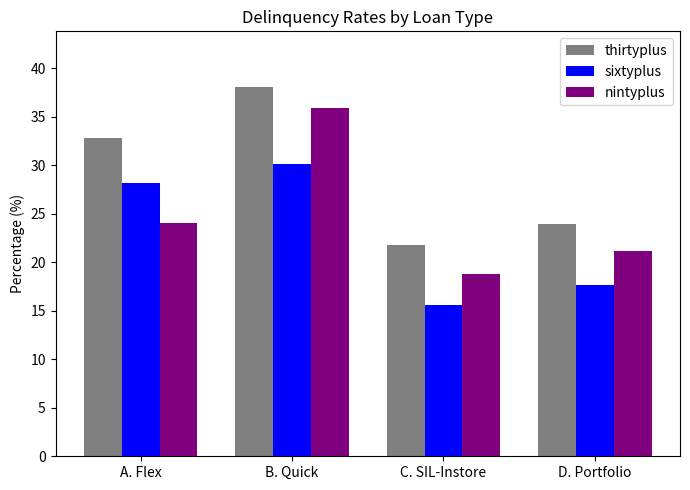

Which category has the highest value across all series?

B. Quick